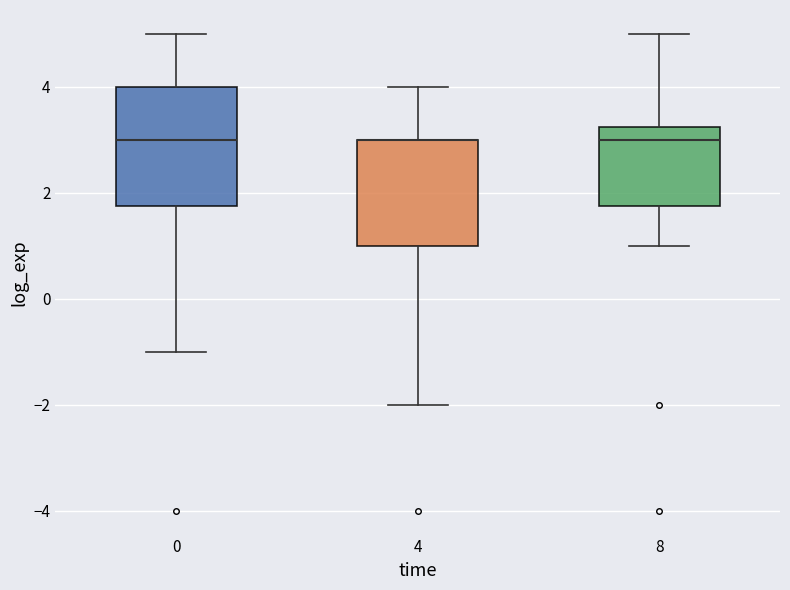

Which box is the tallest, from its lower edge to its upper edge?

0